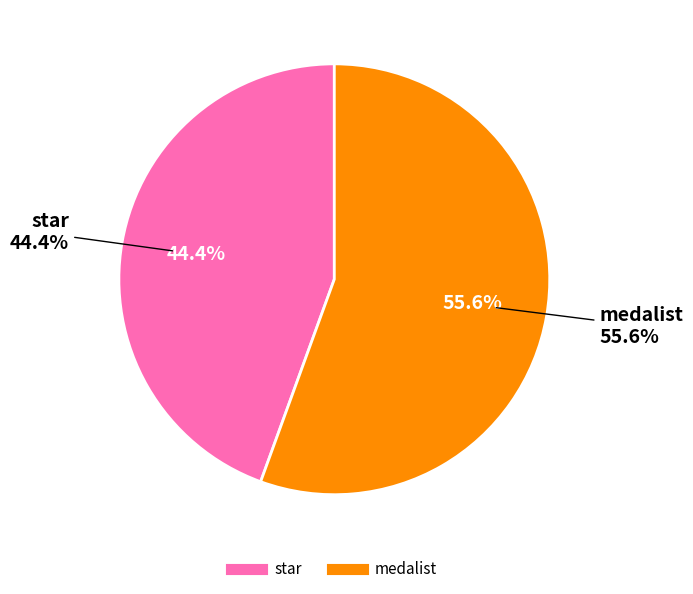

To the nearest percent, what is the difference between the largest and smallest slice percentages?

11%